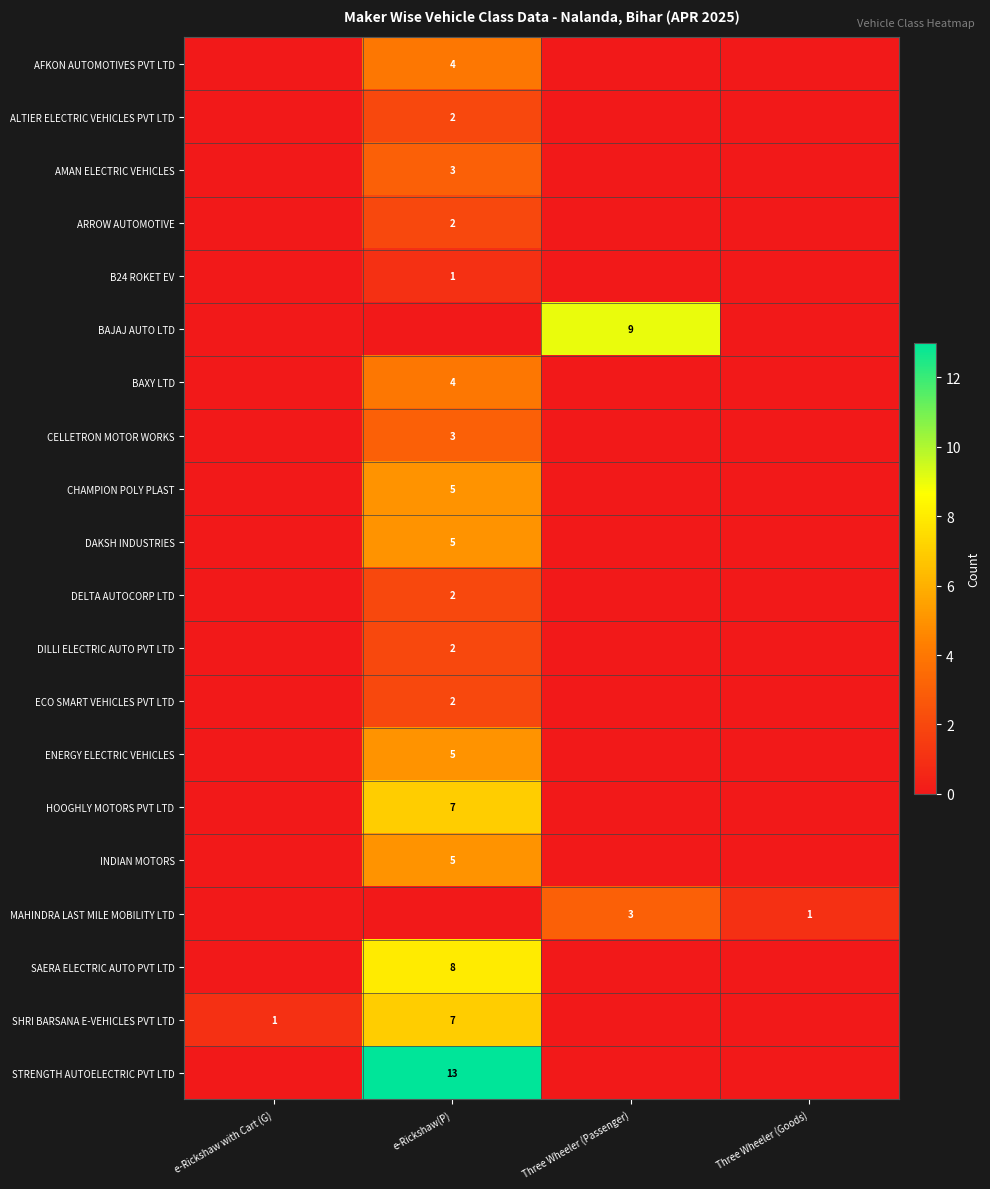

Is it true that STRENGTH AUTOELECTRIC PVT LTD equals 13 at e-Rickshaw(P)?

True